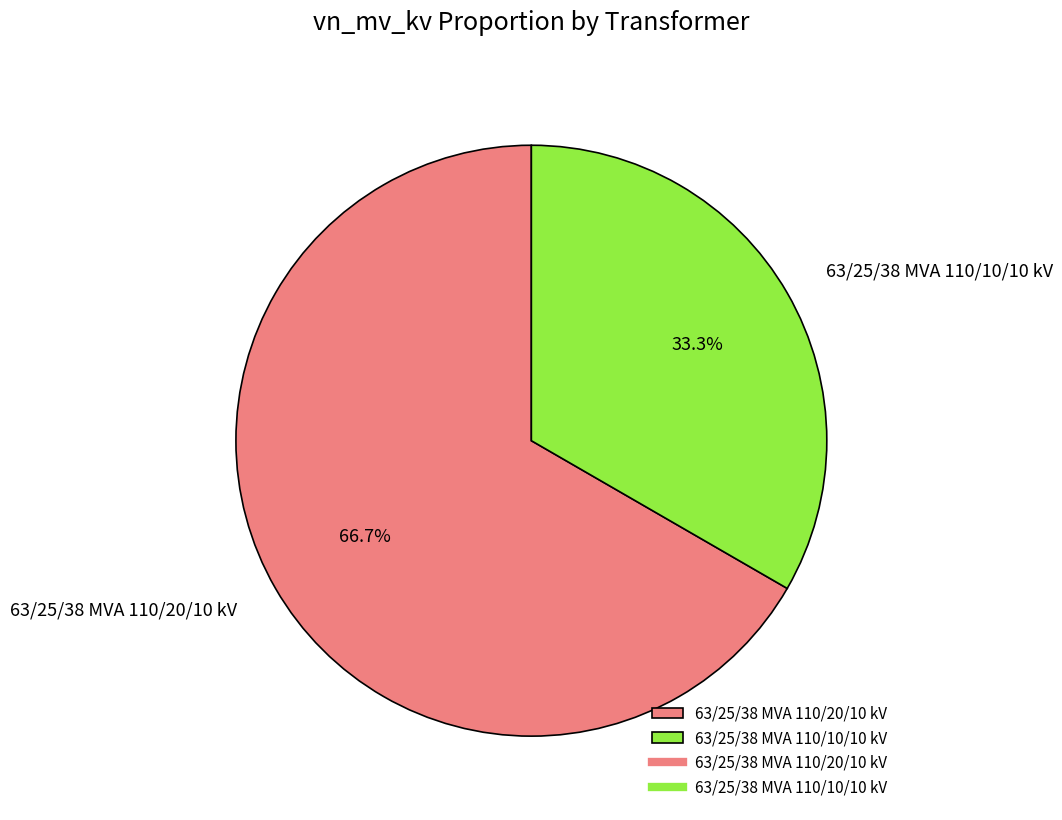

Between 63/25/38 MVA 110/20/10 kV and 63/25/38 MVA 110/10/10 kV, which is larger?

63/25/38 MVA 110/20/10 kV